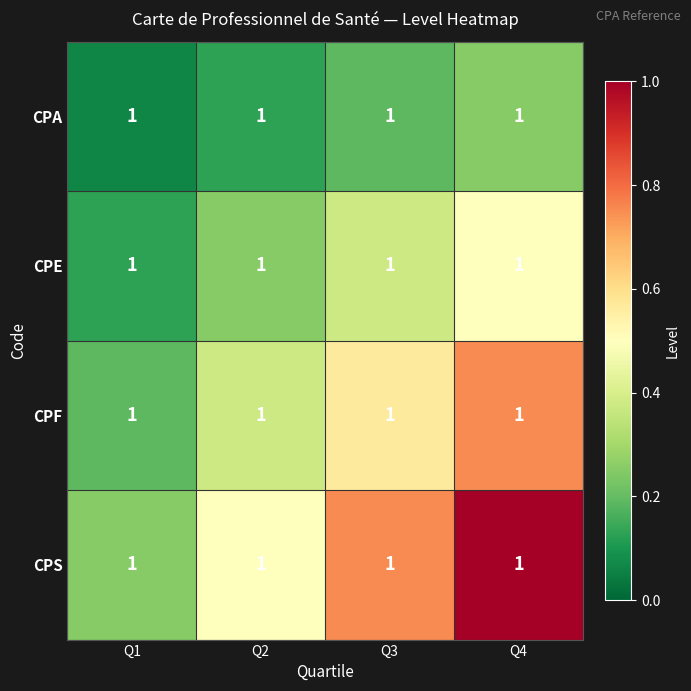

Rank the series at Q1 from highest to lowest value.

CPS, CPF, CPE, CPA